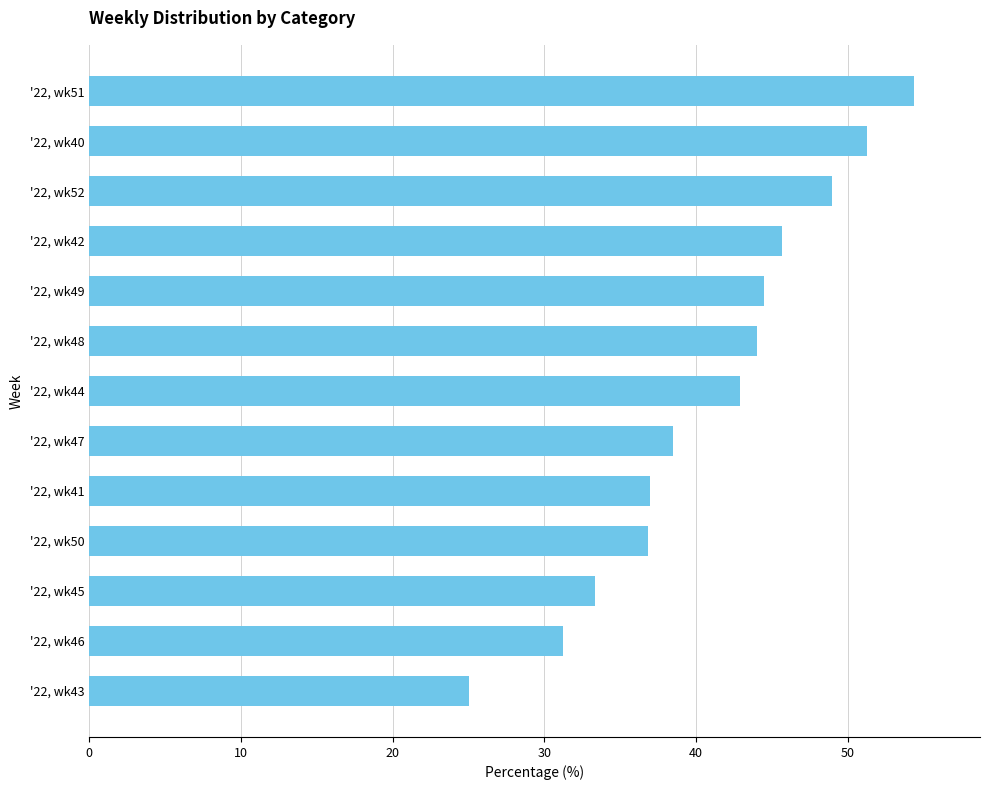

Is it true that the value at '22, wk44 is 42.9?

True